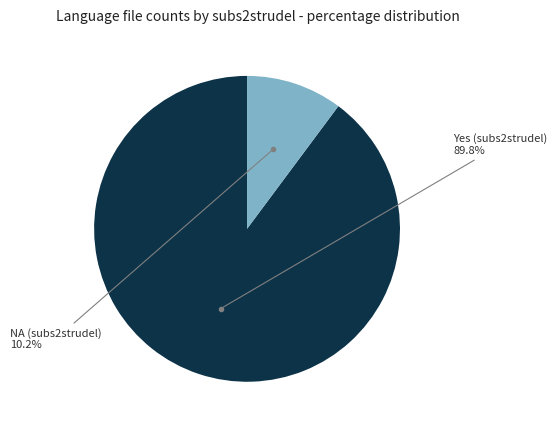

Which has a higher value, NA (subs2strudel) or Yes (subs2strudel)?

Yes (subs2strudel)